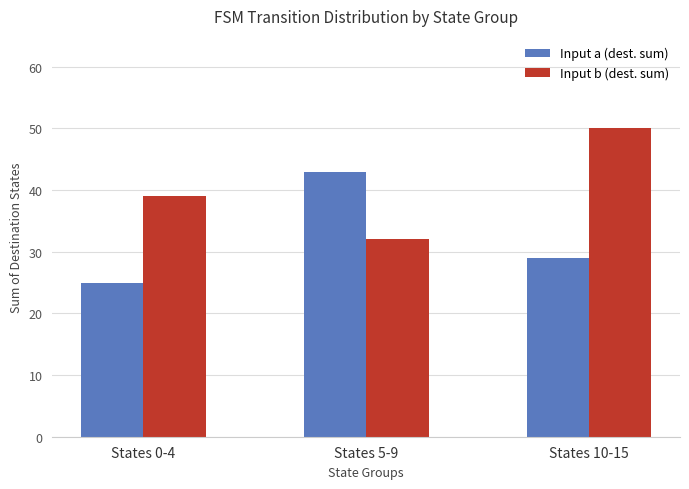

What is the total value across all series at States 5-9?

75